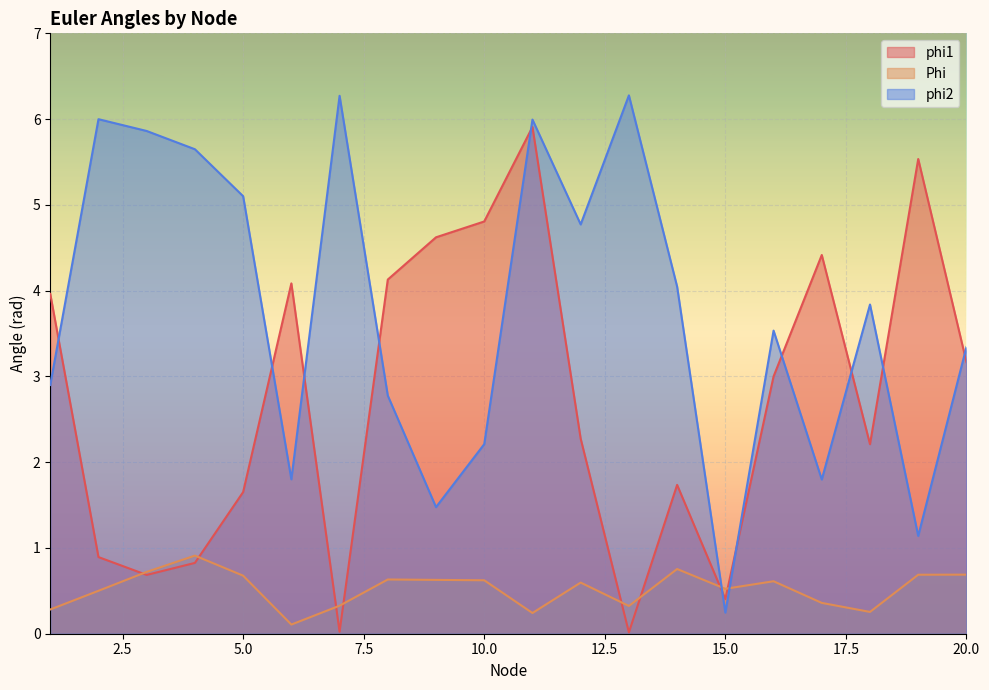

Reading left to right, list all the values displayed in this chart.

phi1: 1=4.0	2=0.9	3=0.7	4=0.8	5=1.7	6=4.1	7=0.0	8=4.1	9=4.6	10=4.8	11=5.9	12=2.3	13=0.0	14=1.7	15=0.4	16=3.0	17=4.4	18=2.2	19=5.5	20=3.2
Phi: 1=0.3	2=0.5	3=0.7	4=0.9	5=0.7	6=0.1	7=0.3	8=0.6	9=0.6	10=0.6	11=0.2	12=0.6	13=0.3	14=0.8	15=0.5	16=0.6	17=0.4	18=0.3	19=0.7	20=0.7
phi2: 1=2.9	2=6.0	3=5.9	4=5.6	5=5.1	6=1.8	7=6.3	8=2.8	9=1.5	10=2.2	11=6.0	12=4.8	13=6.3	14=4.0	15=0.2	16=3.5	17=1.8	18=3.8	19=1.1	20=3.3